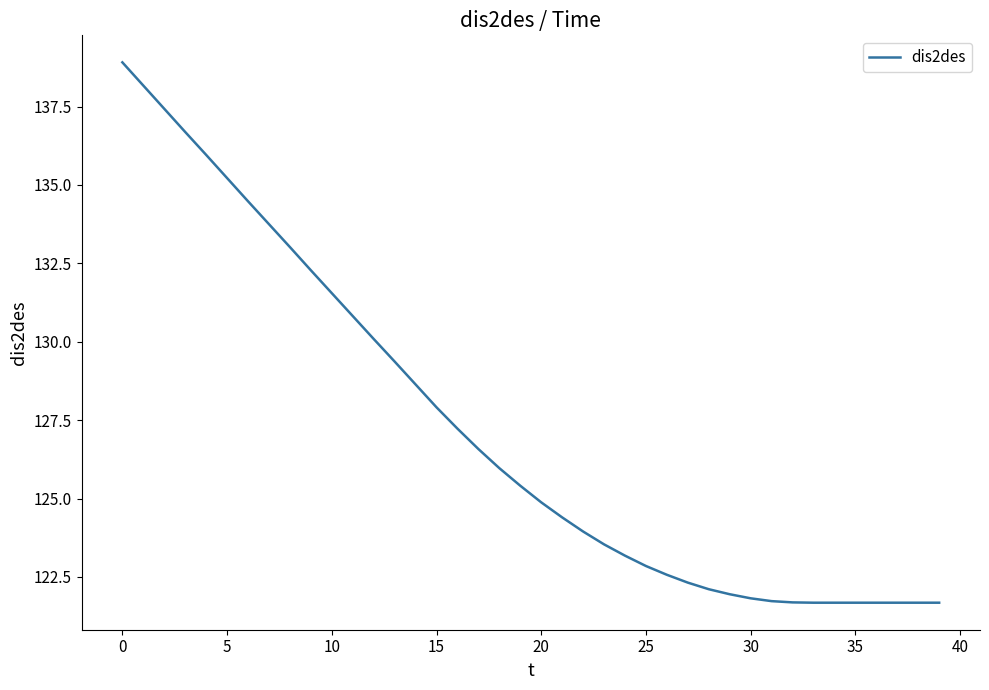

What is the smallest value displayed?

121.7